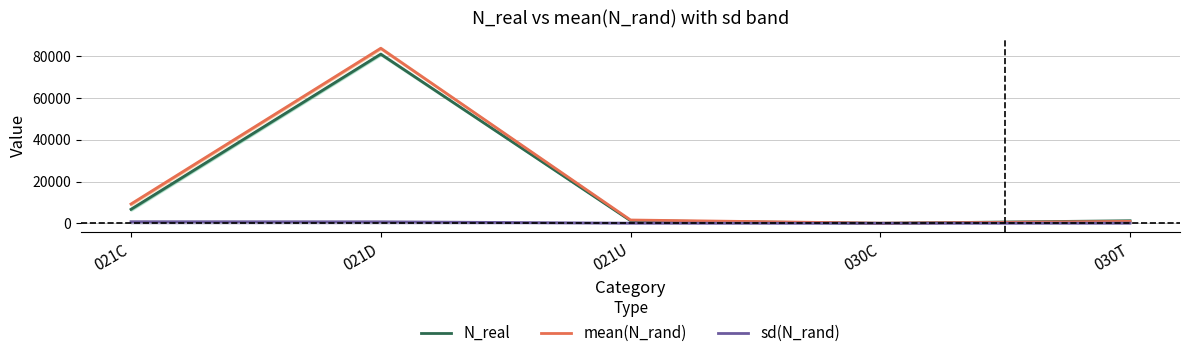

At which label does N_real first exceed 1226?

021C